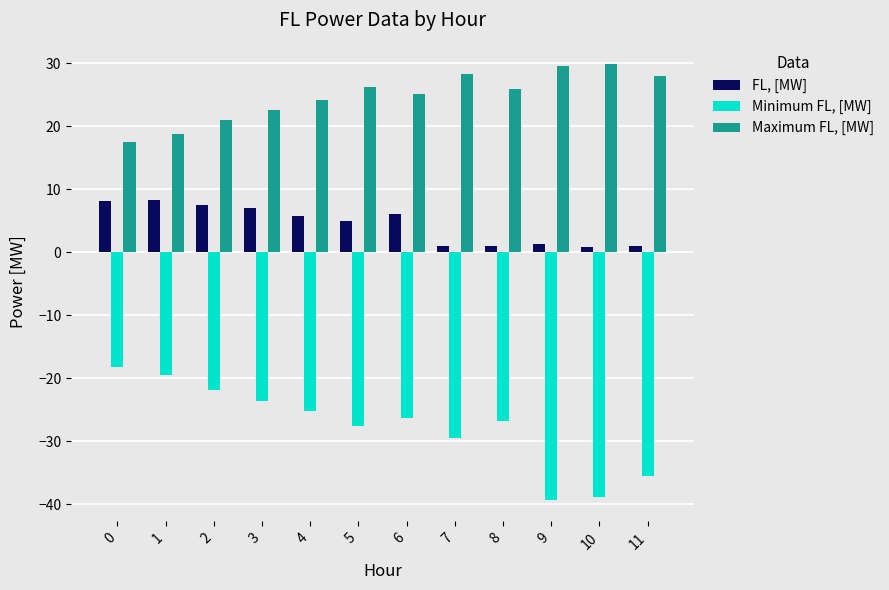

List the series in order of their peak value, lowest first.

Minimum FL, [MW], FL, [MW], Maximum FL, [MW]